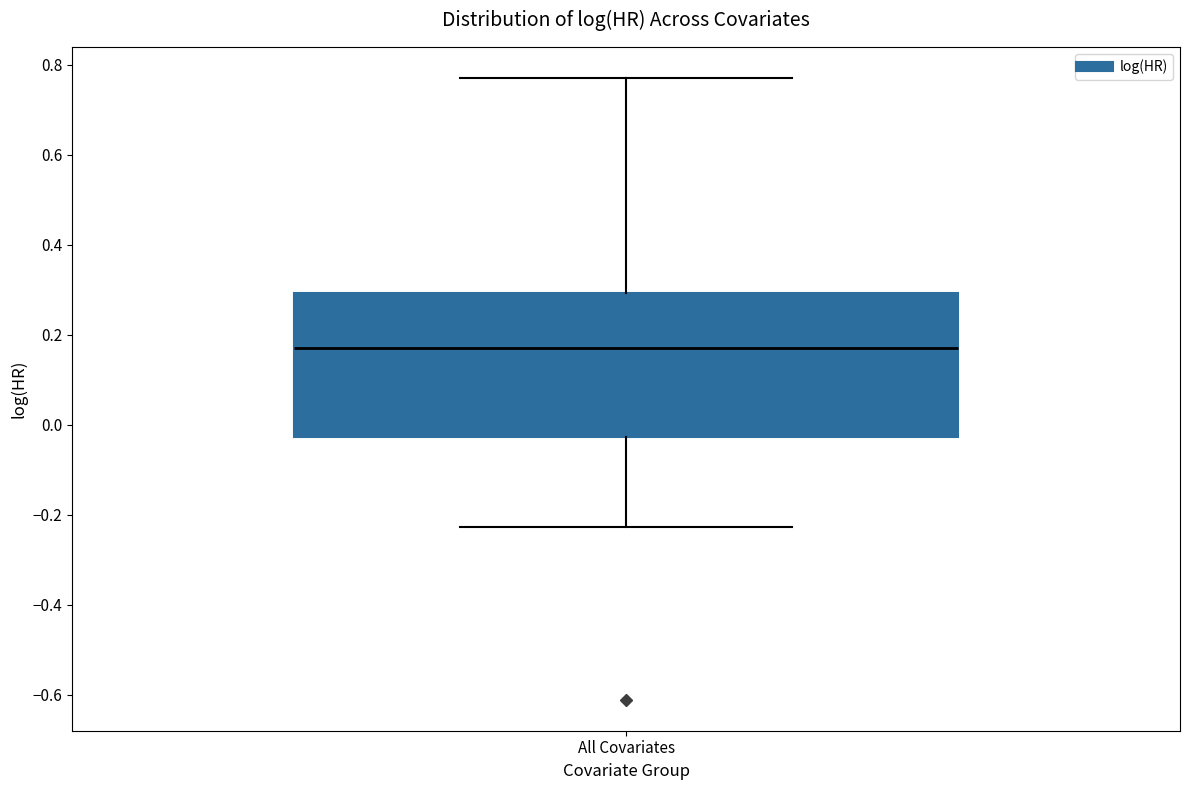

Read this box plot against the y-axis: the position of the median line, the range covered by the box, and the ends of both whiskers. The values are not printed on the chart, so give them approximately, as read against the axis.

median 0.16, box -0.02 to 0.30, whiskers -0.22 to 0.78